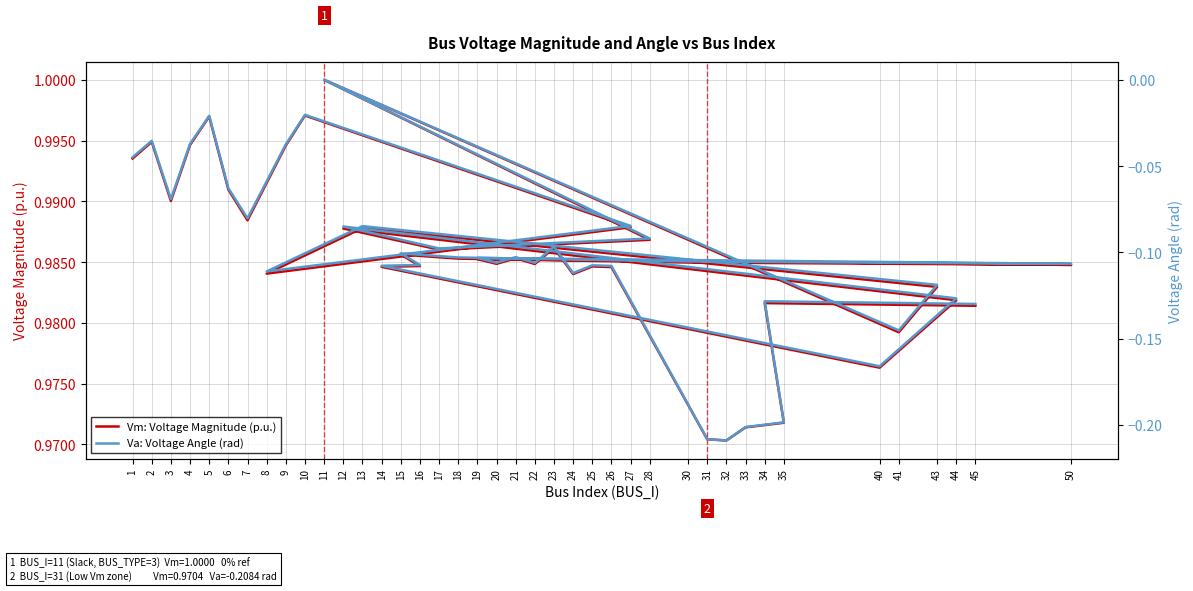

The value of Vm: Voltage Magnitude (p.u.) at 18 is 1.0. True or false?

True